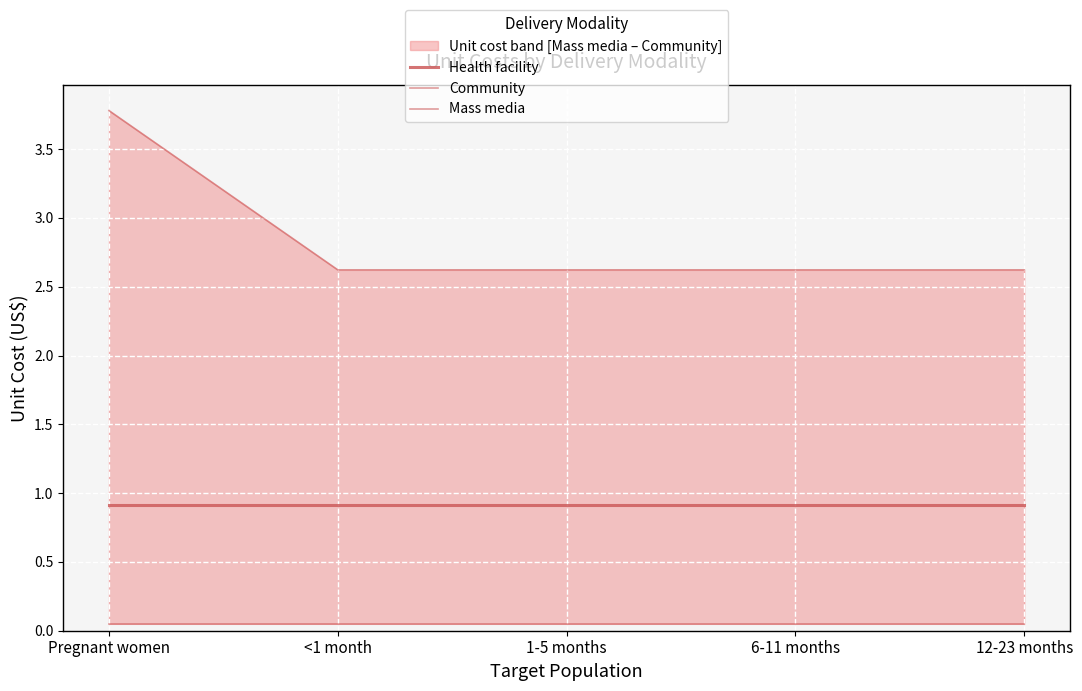

Which label corresponds to the smallest value in the chart?

Pregnant women